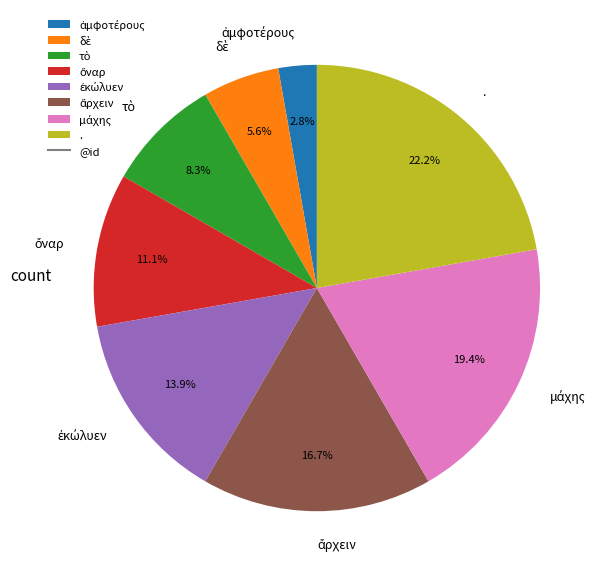

How many segments does this pie chart have?

8